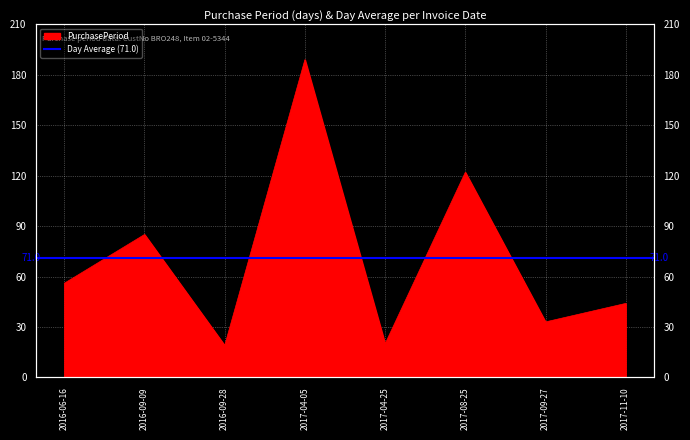

At which category does the chart reach its peak across all series?

2017-04-05